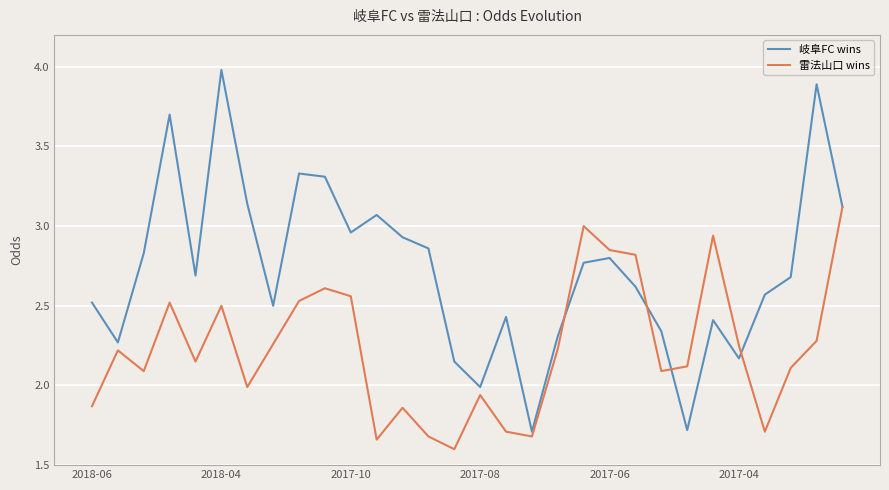

Which series has the widest spread of values?

岐阜FC wins